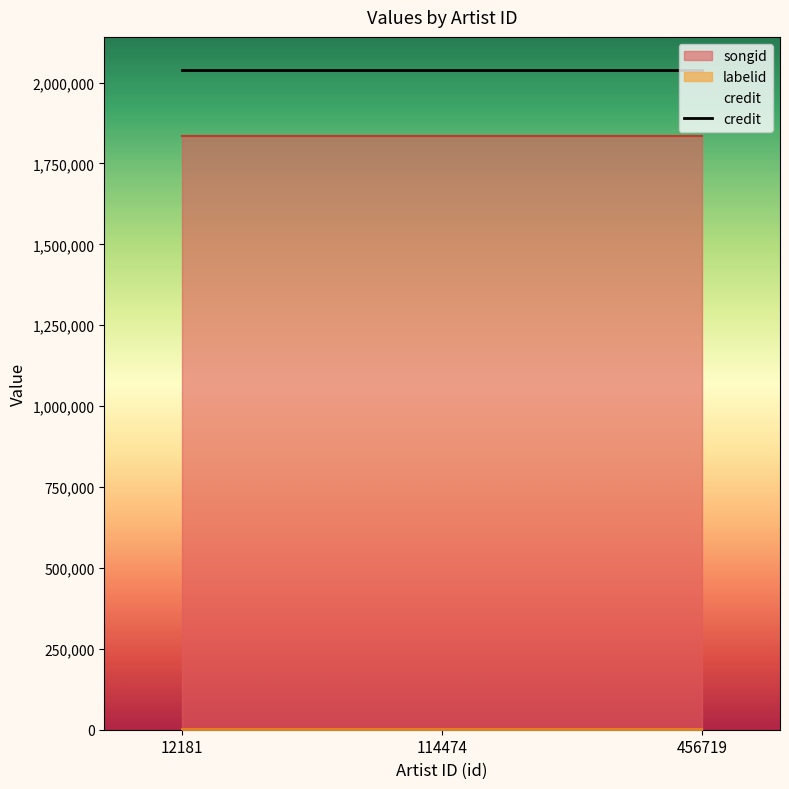

What is the difference between the highest and lowest values at 456719?

2037762